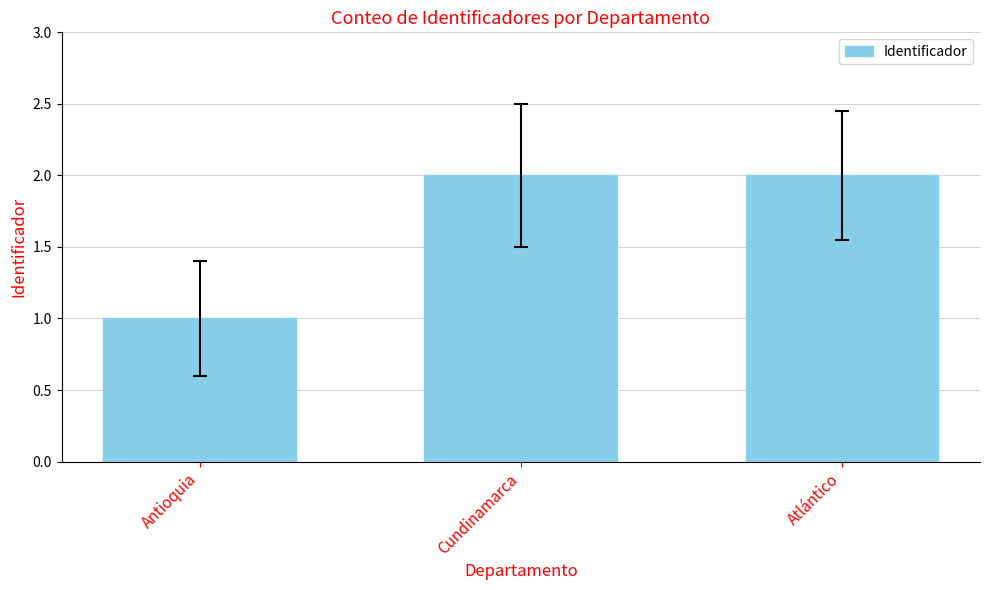

At which label is the value closest to 1?

Antioquia